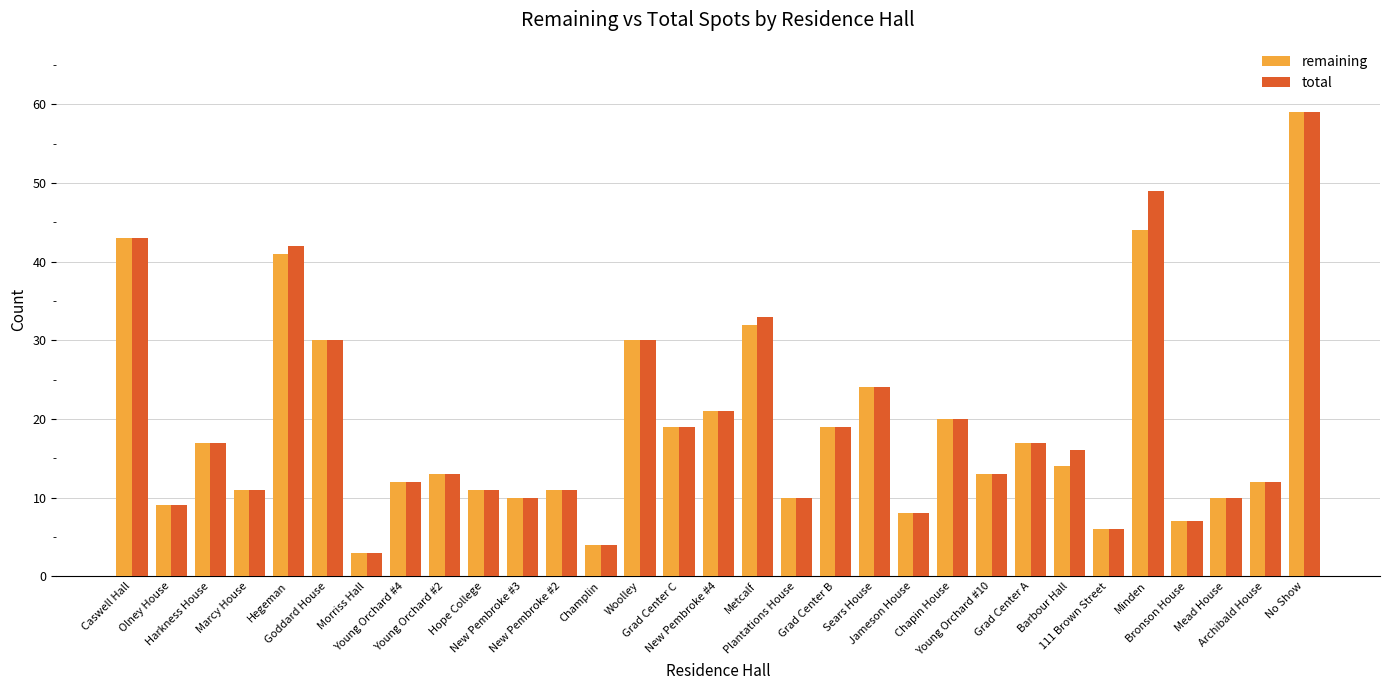

What is the label of the 31st bar from the left?

No Show